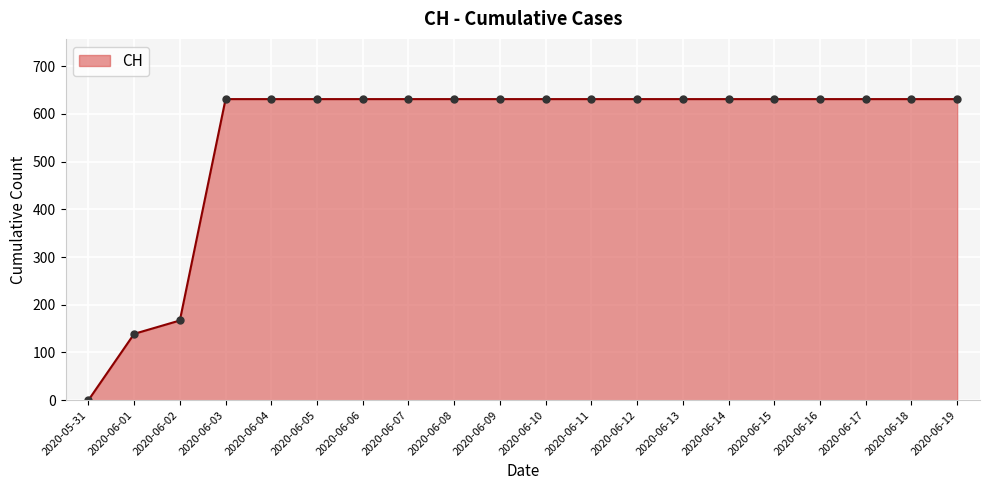

What is the label of the 6th point from the left?

2020-06-05